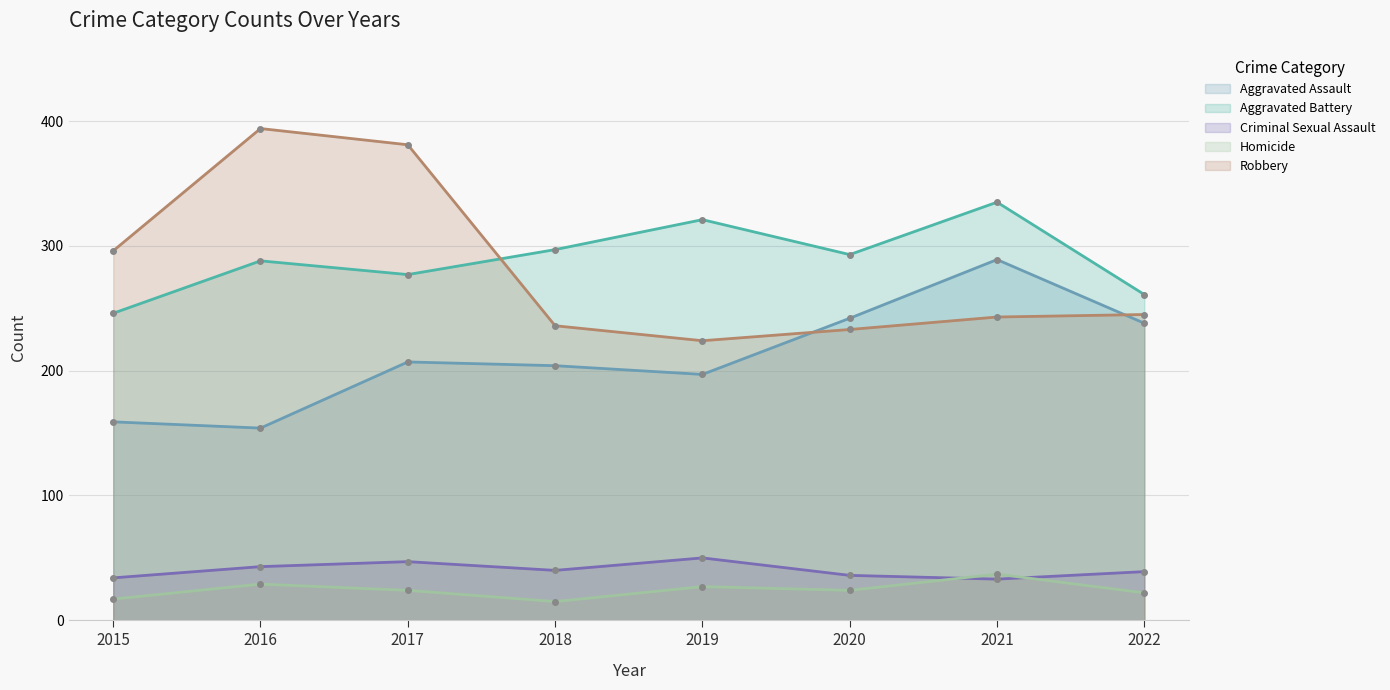

What is the difference between the maximum and minimum values in the Robbery series?

170